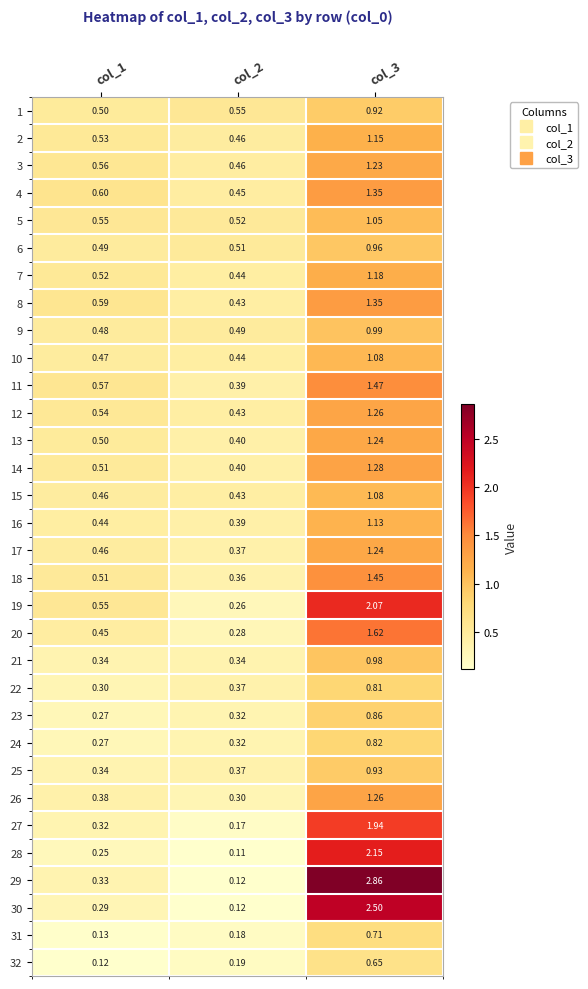

Which series has the widest spread of values?

29